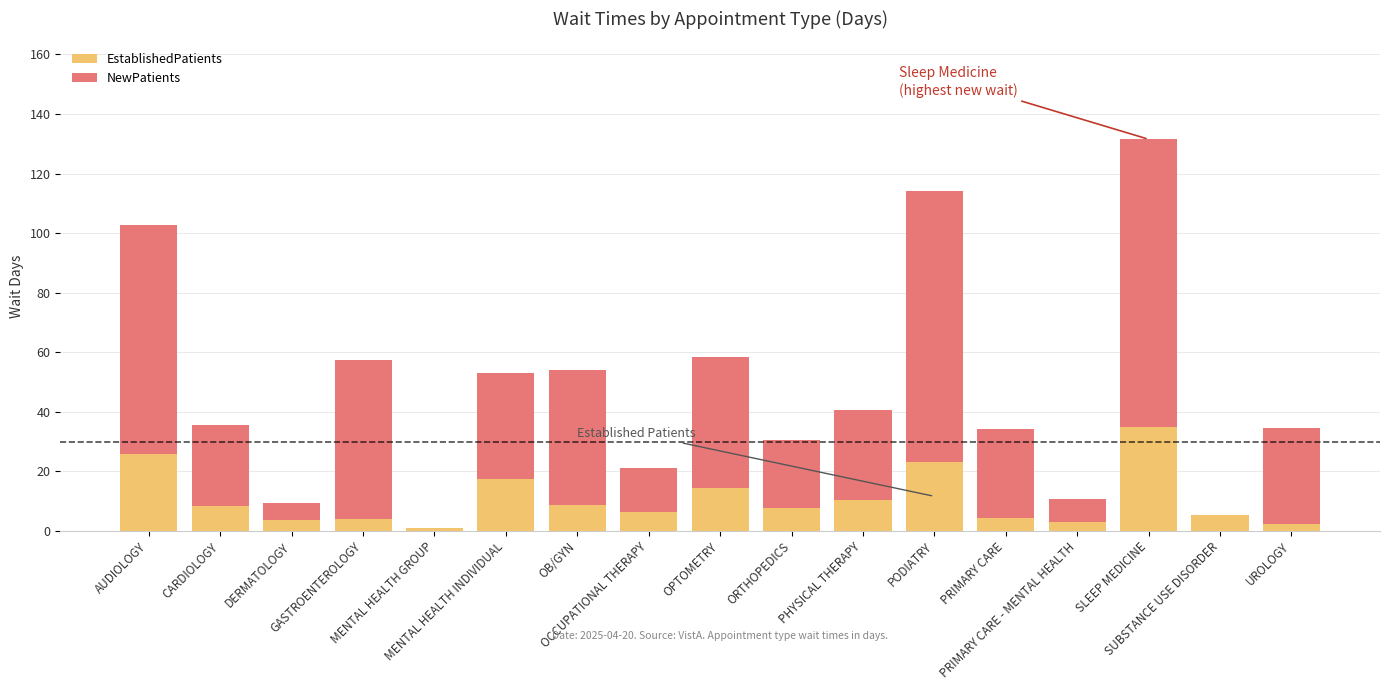

How many series are shown in this chart?

2